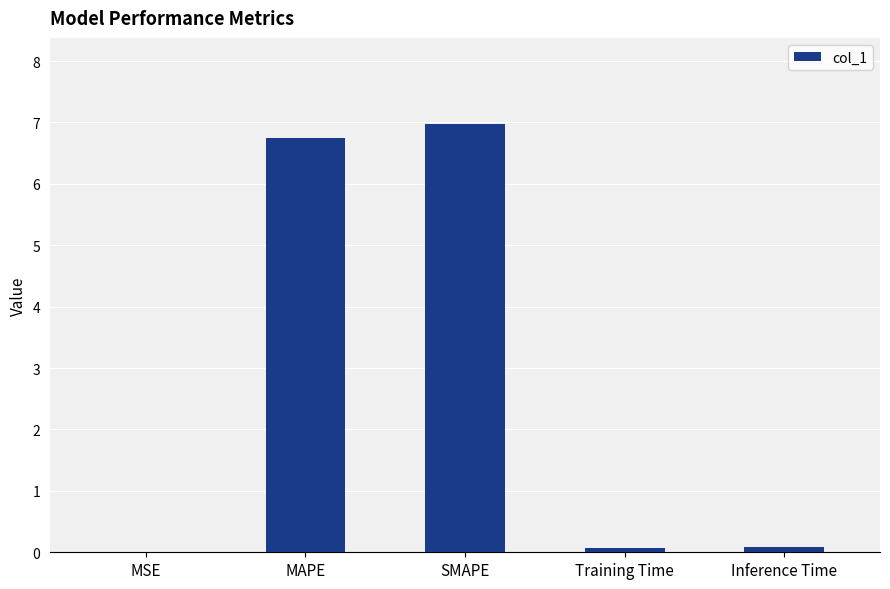

The value at MAPE is 11.4. True or false?

False